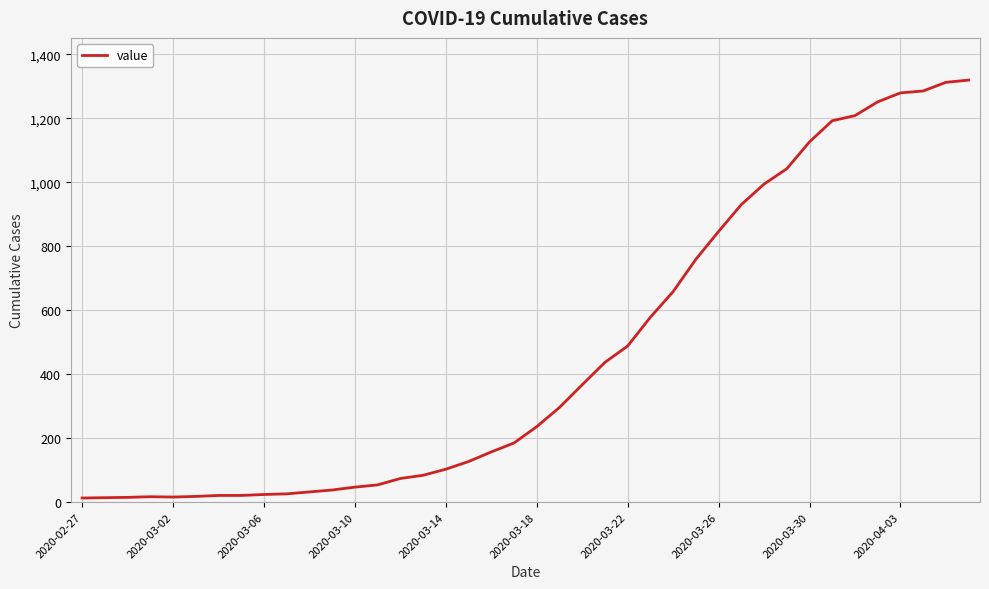

What is the maximum value shown in the chart?

1319